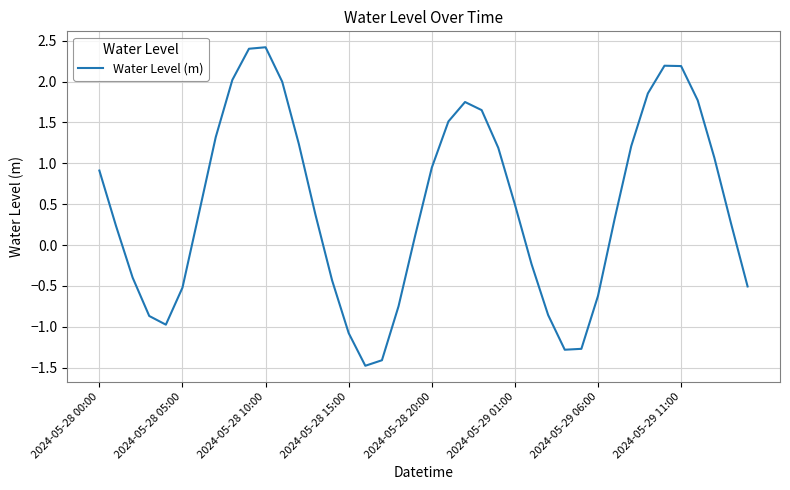

How many distinct data groups are displayed?

1